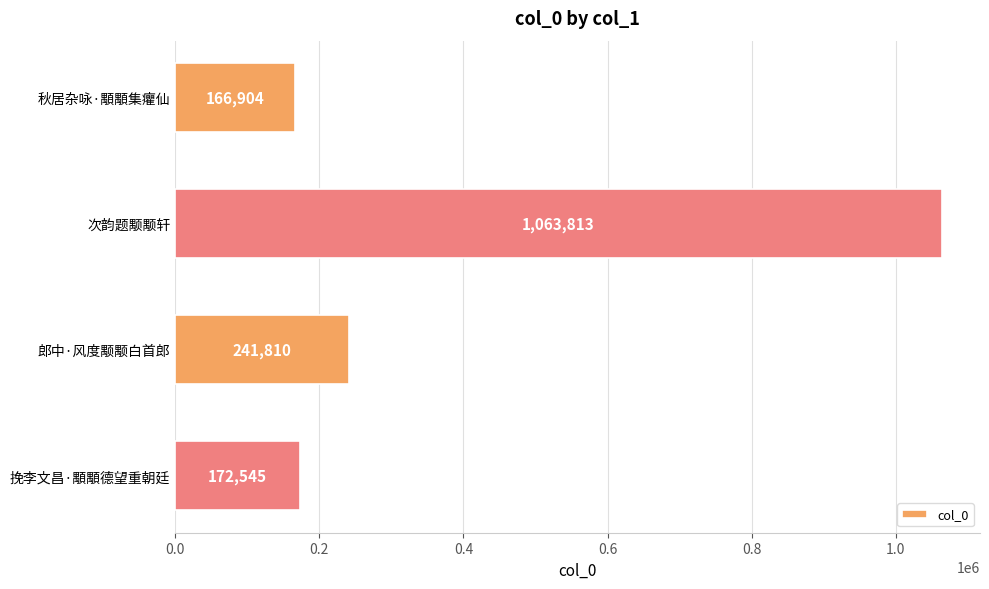

Reading top to bottom, list all the values displayed in this chart.

秋居杂咏·顒顒集癯仙=166904	次韵题颙颙轩=1063813	郎中·风度颙颙白首郎=241810	挽李文昌·顒顒德望重朝廷=172545